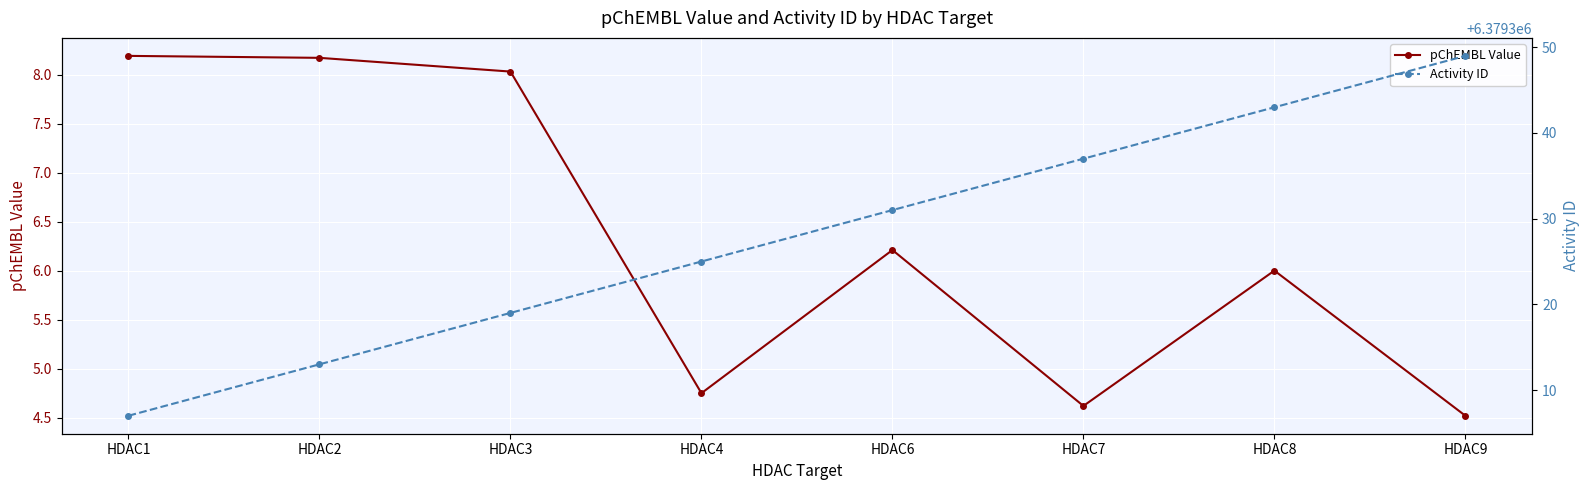

What is the total value across all series at HDAC8?

6379349.0